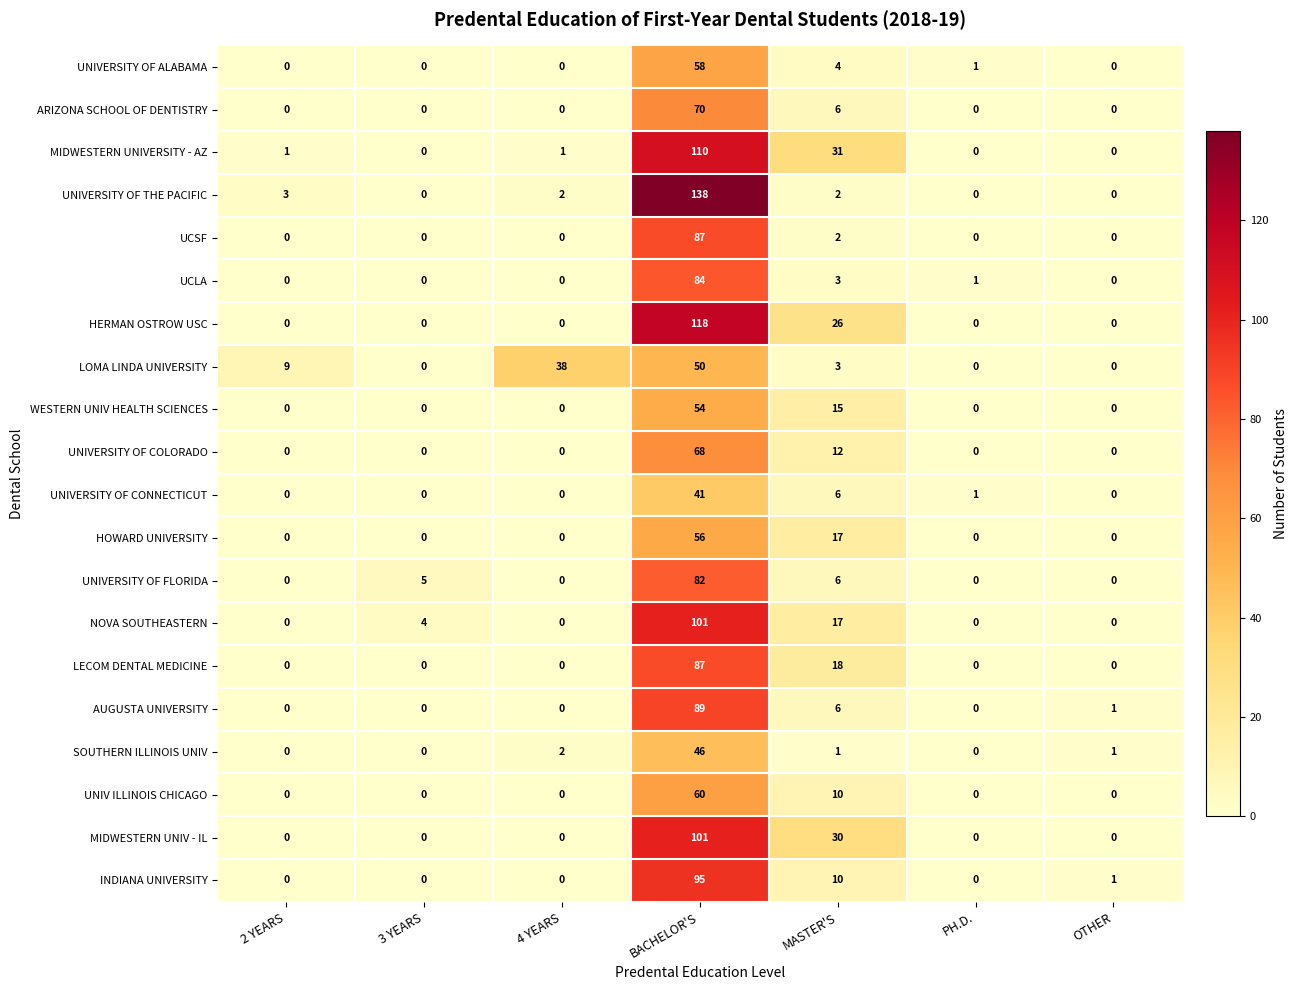

What is the total value across all series at PH.D.?

3